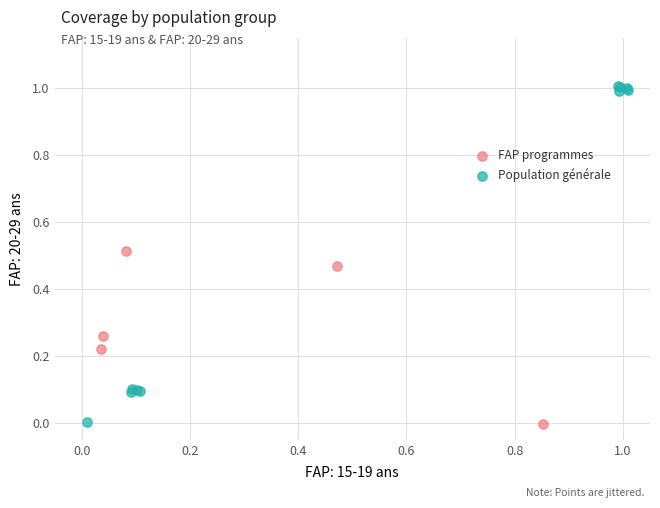

Which series reaches the maximum Y coordinate?

Population générale